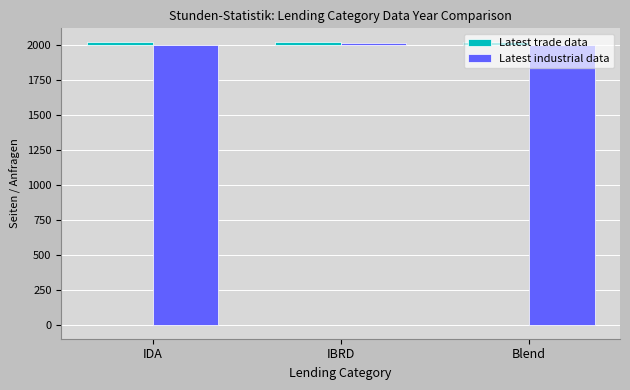

Does the chart contain stacked bars?

No